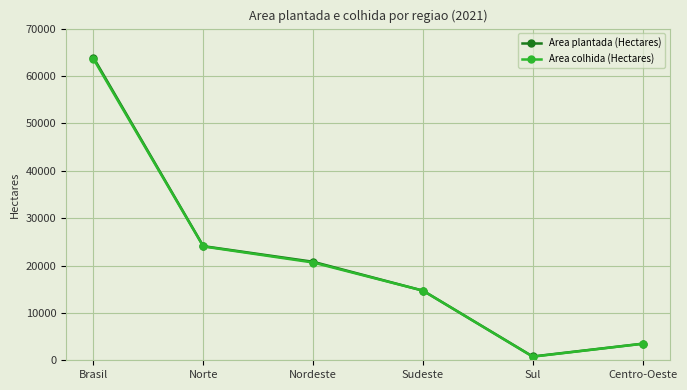

What is the difference between the highest and lowest values at Nordeste?

156